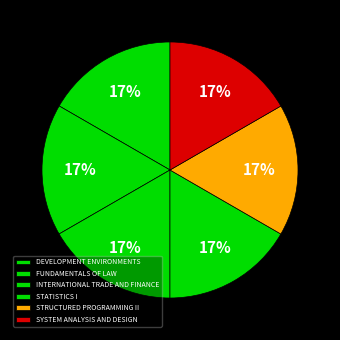

Is there a majority slice in this chart?

No